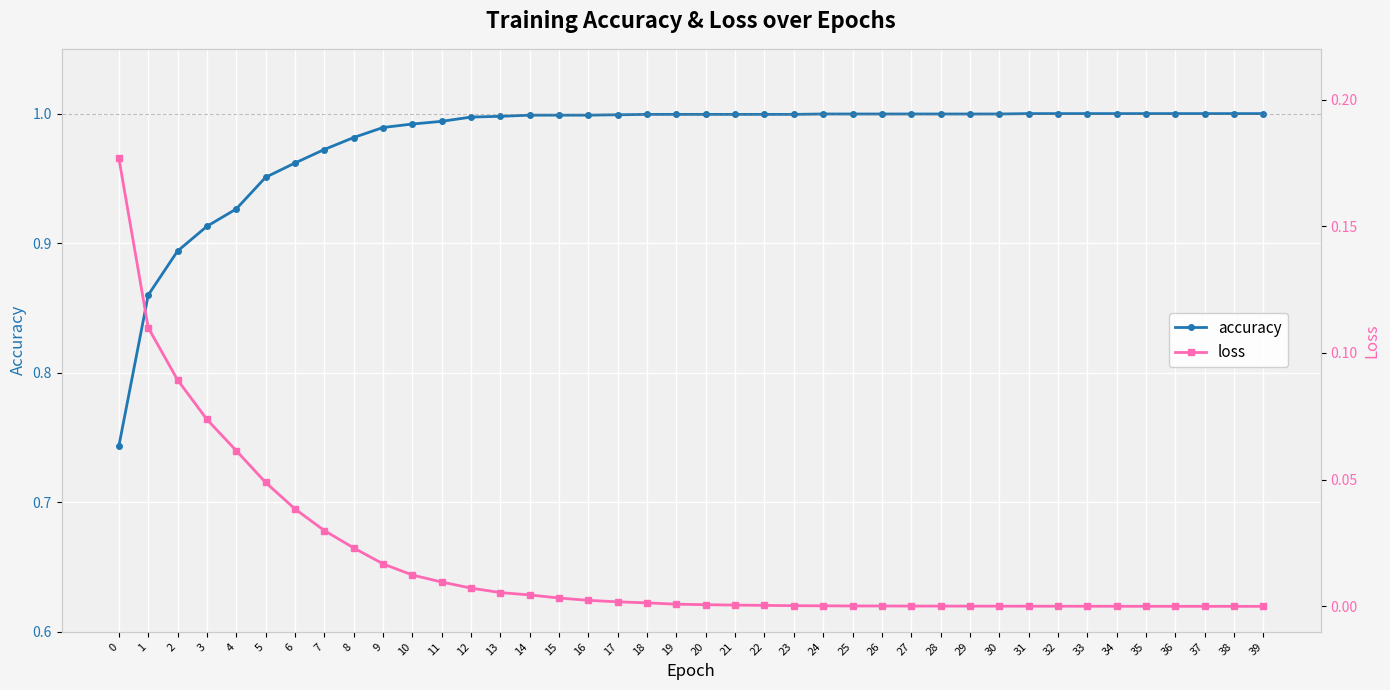

True or false: accuracy and loss intersect in this chart.

False